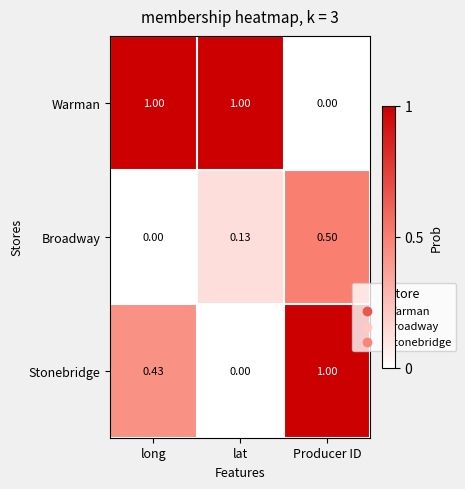

Rank the series by their average value, from lowest to highest.

Broadway, Stonebridge, Warman